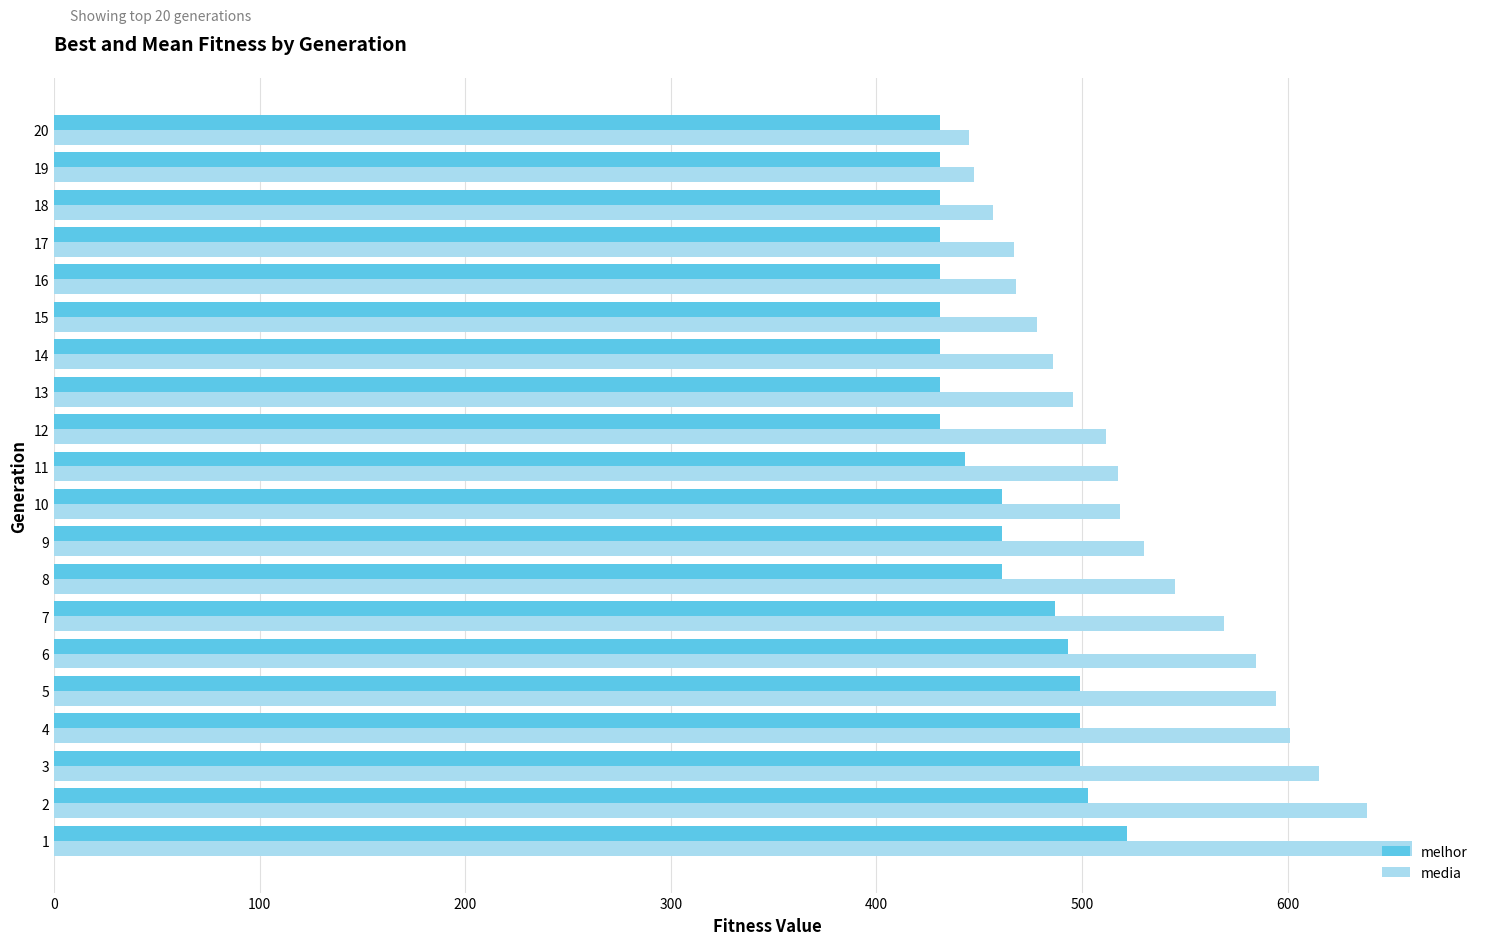

What is the smallest value displayed?

431.0